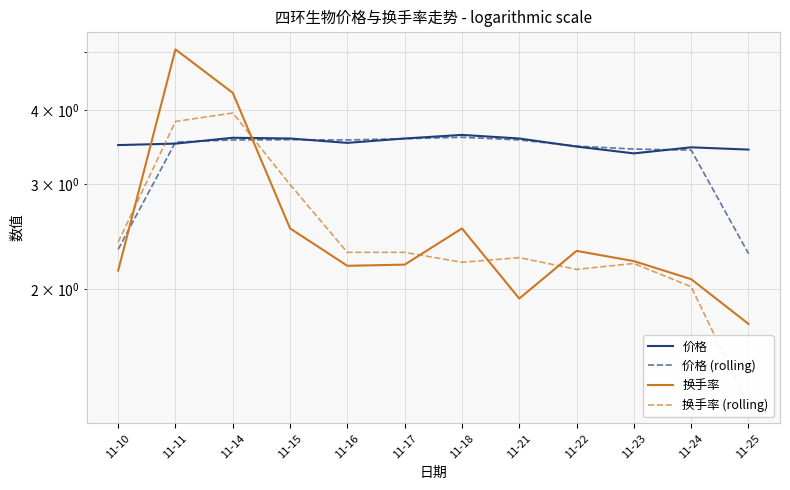

True or false: 换手率 has more than 2 points higher than both neighbors.

True